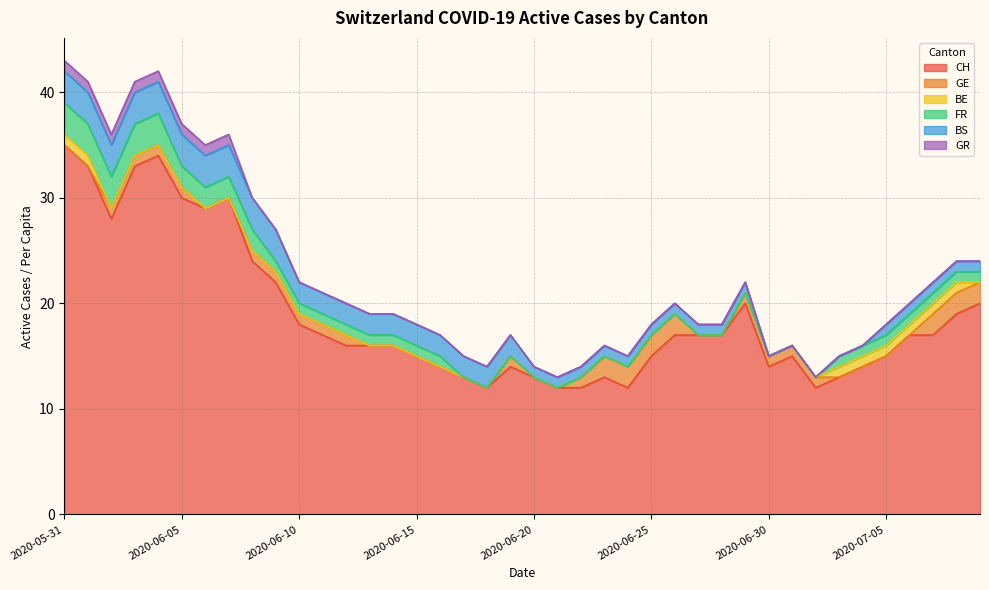

How many lines are shown in the chart?

6